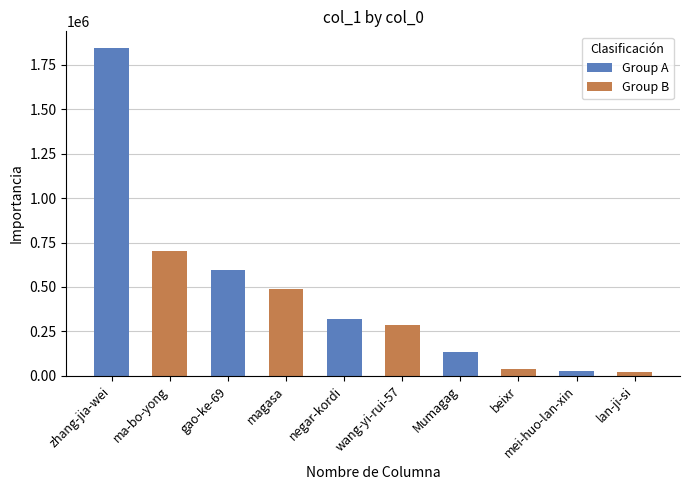

What is the difference between the values at magasa and zhang-jia-wei?

1358487